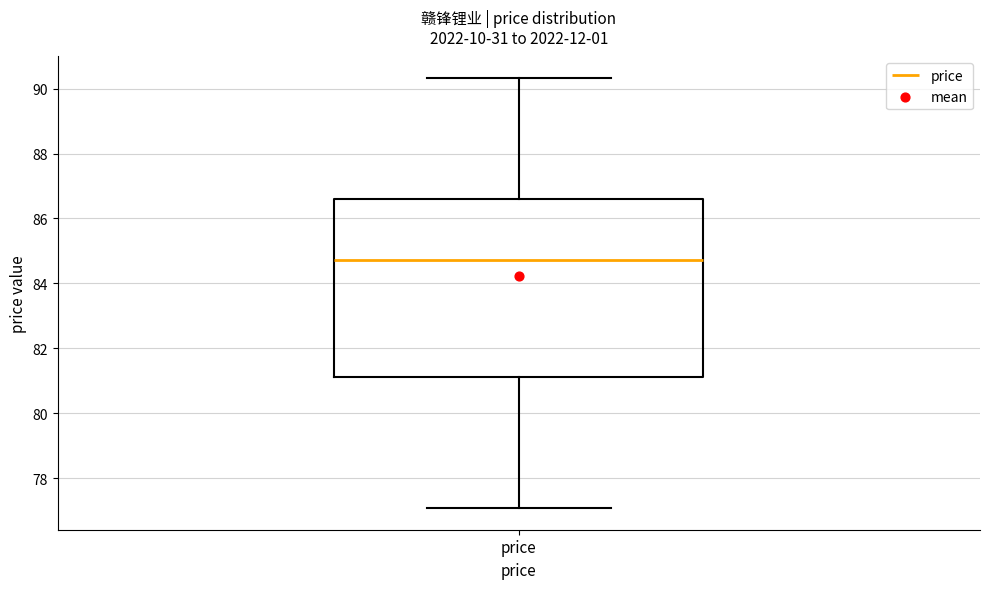

Transcribe this box plot: give where the median line is, the range the box spans, and where the two whiskers end, as read against the y-axis. The values are not printed on the chart, so give them approximately, as read against the axis.

median 84.8, box 81.2 to 86.6, whiskers 77.0 to 90.4